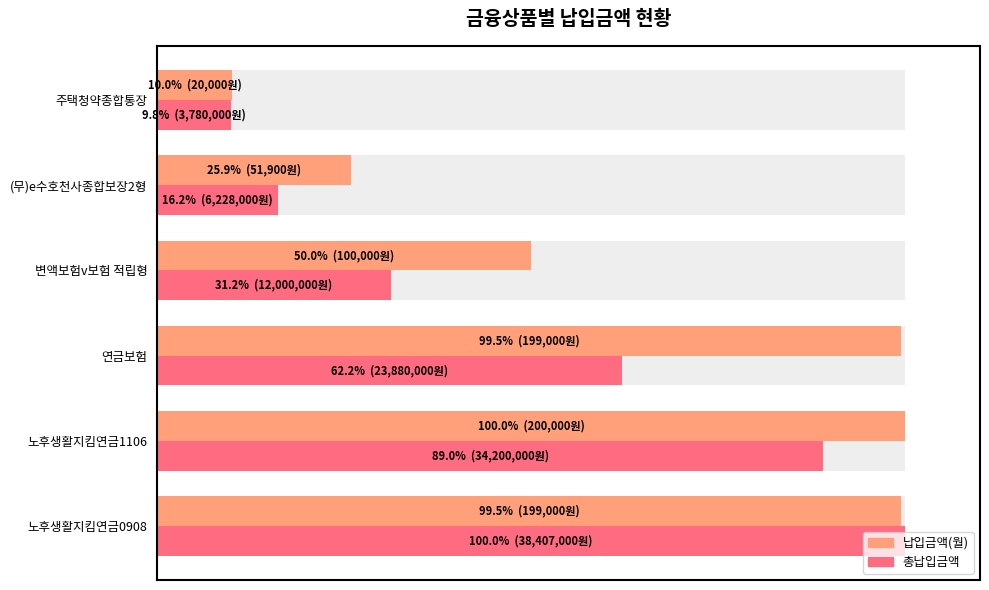

What is the average value of the 납입금액(월) series?

64.2